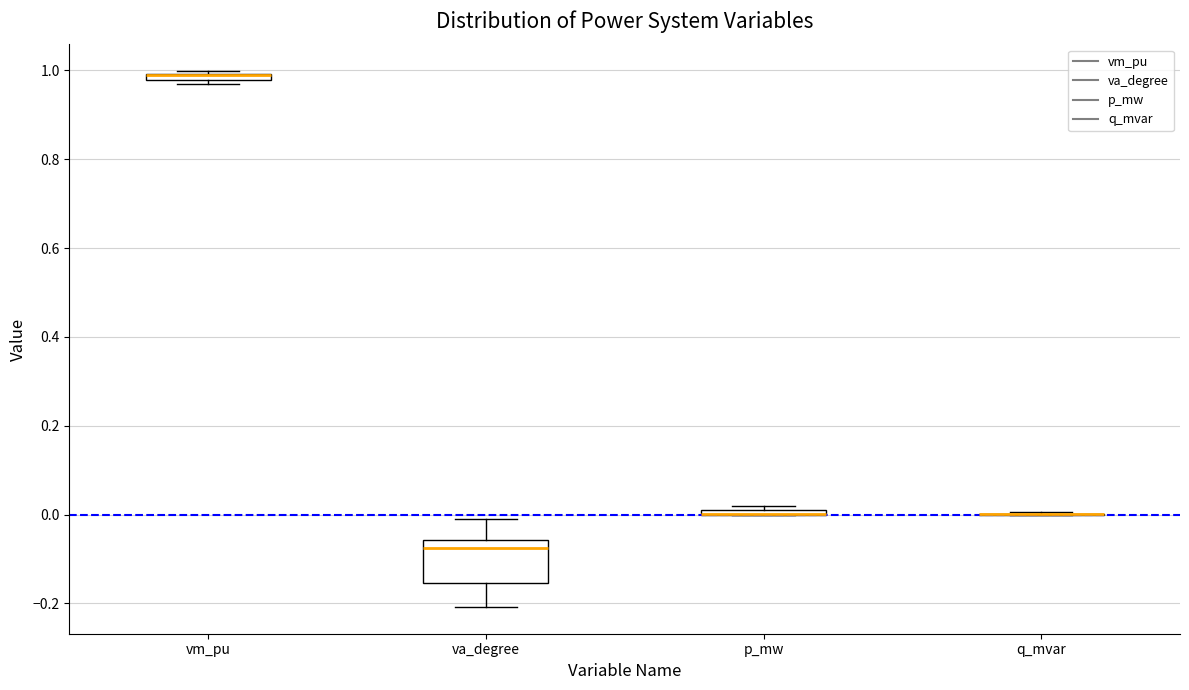

Which box is the tallest, from its lower edge to its upper edge?

va_degree